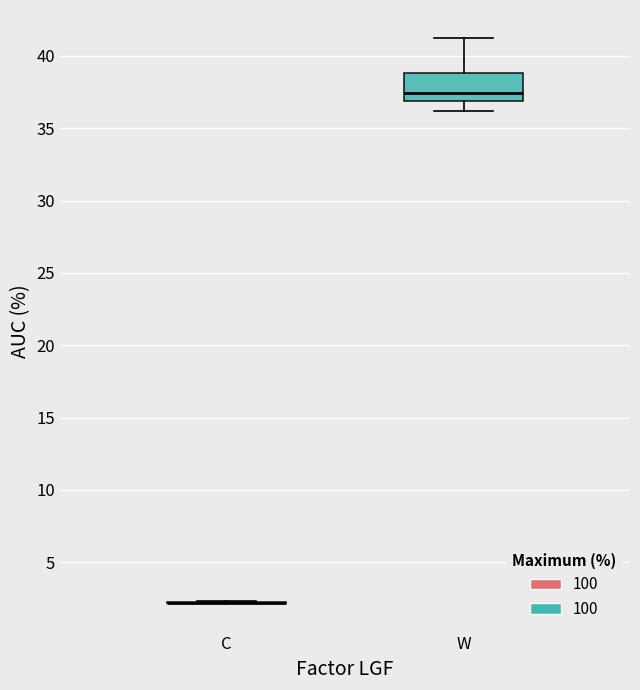

Reading left to right, read every box against the y-axis: the position of its median line, the range the box covers, and the ends of its whiskers. The values are not printed on the chart, so give them approximately, as read against the axis.

C: box collapsed to a line at 2.0, whiskers 2.0 to 2.5
W: median 37.5, box 37.0 to 39.0, whiskers 36.0 to 41.0